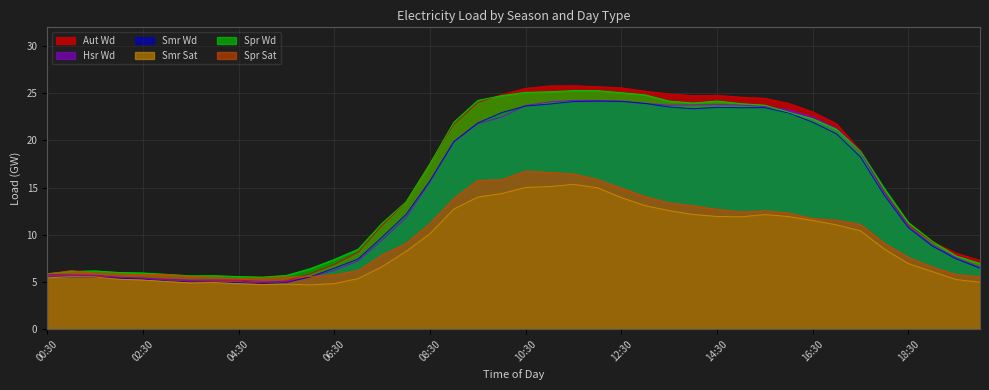

List the series in order of their peak value, highest first.

Aut Wd, Spr Wd, Hsr Wd, Smr Wd, Spr Sat, Smr Sat